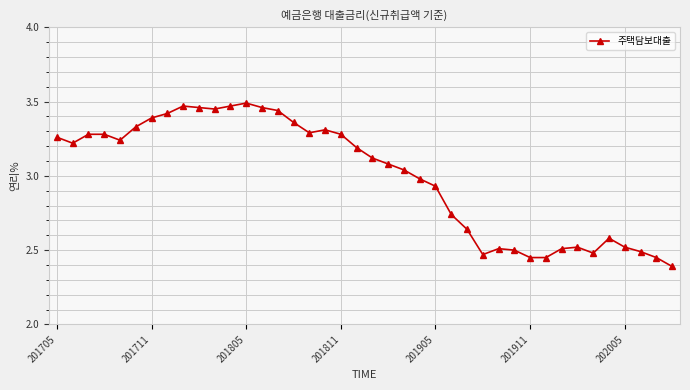

How many series are shown in this chart?

1